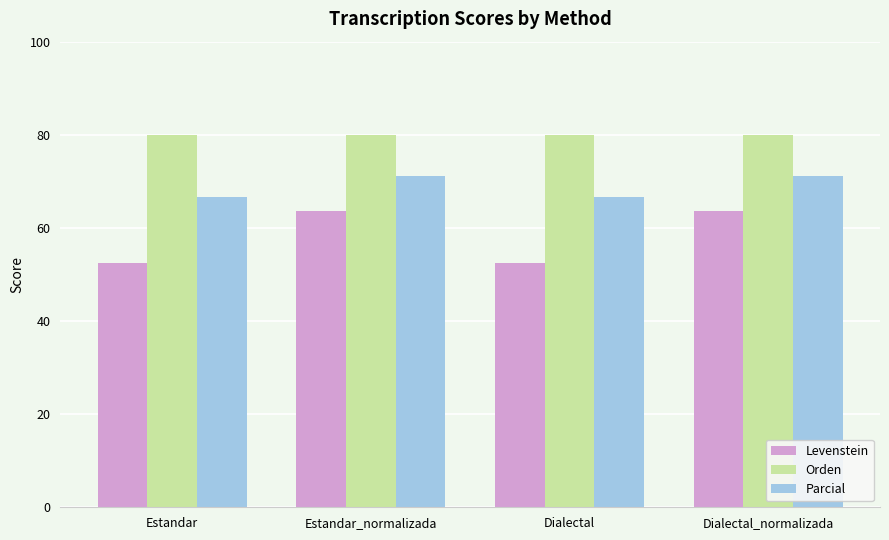

How many data points in Parcial are less than 71?

2